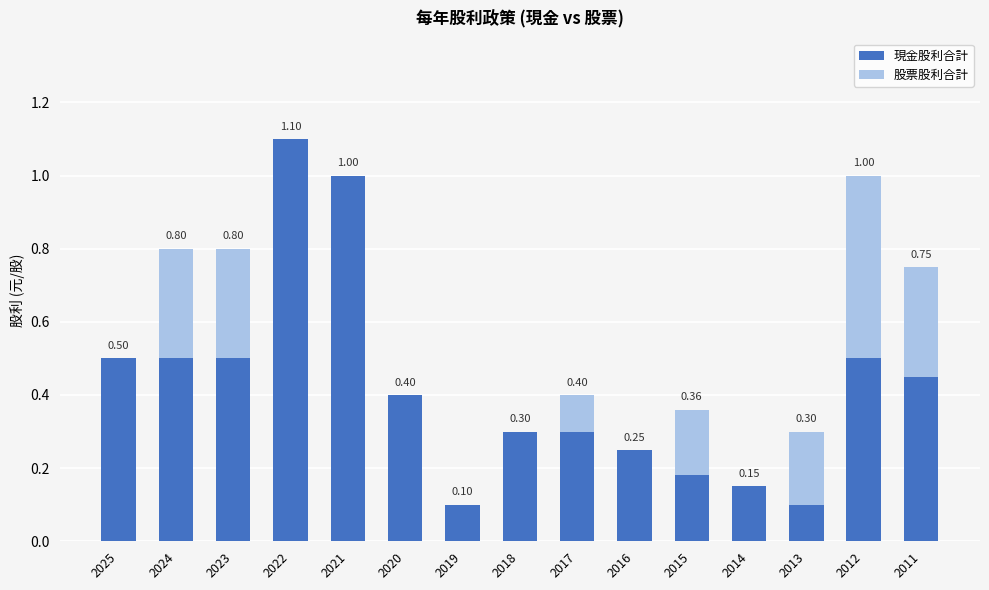

What is the total value across all series at 2017?

0.4